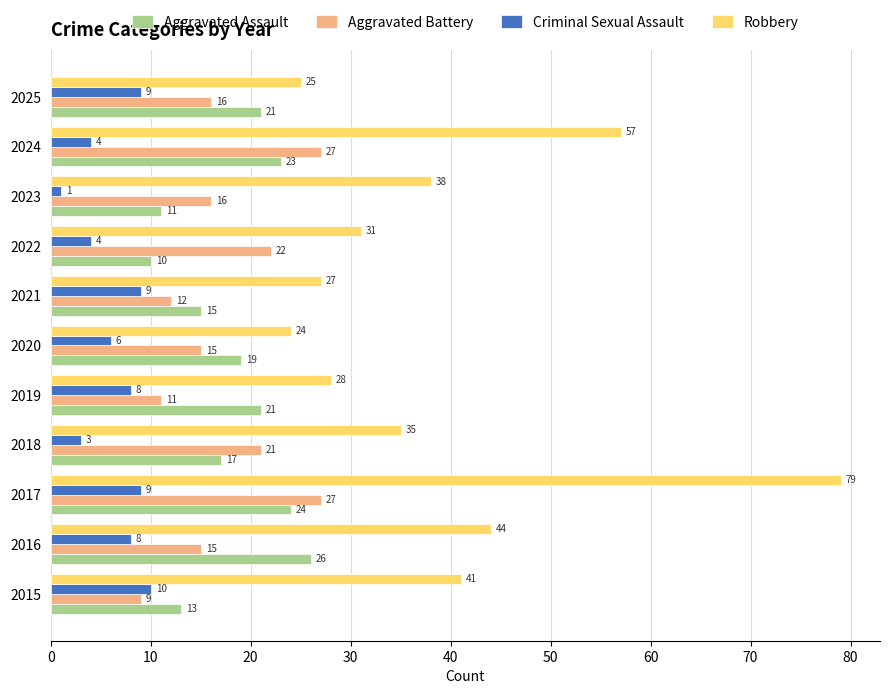

The Aggravated Assault series shows 27 at 2020. True or false?

False